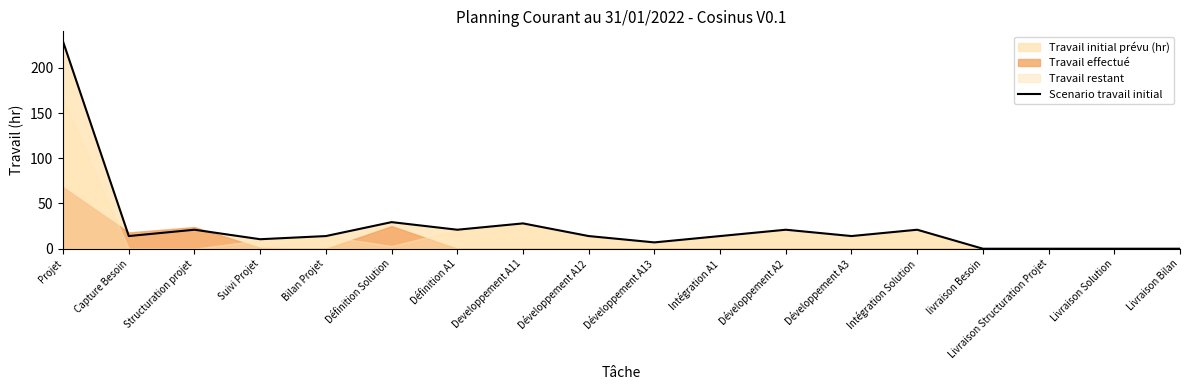

Reading left to right, what are all the values shown in this chart?

228.9	14.0	21.0	10.5	14.0	29.4	21.0	28.0	14.0	7.0	14.0	21.0	14.0	21.0	0.0	0.0	0.0	0.0